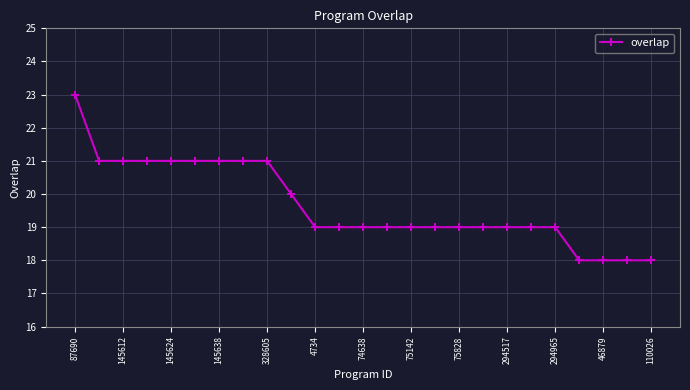

What is the difference between the maximum and minimum values?

5